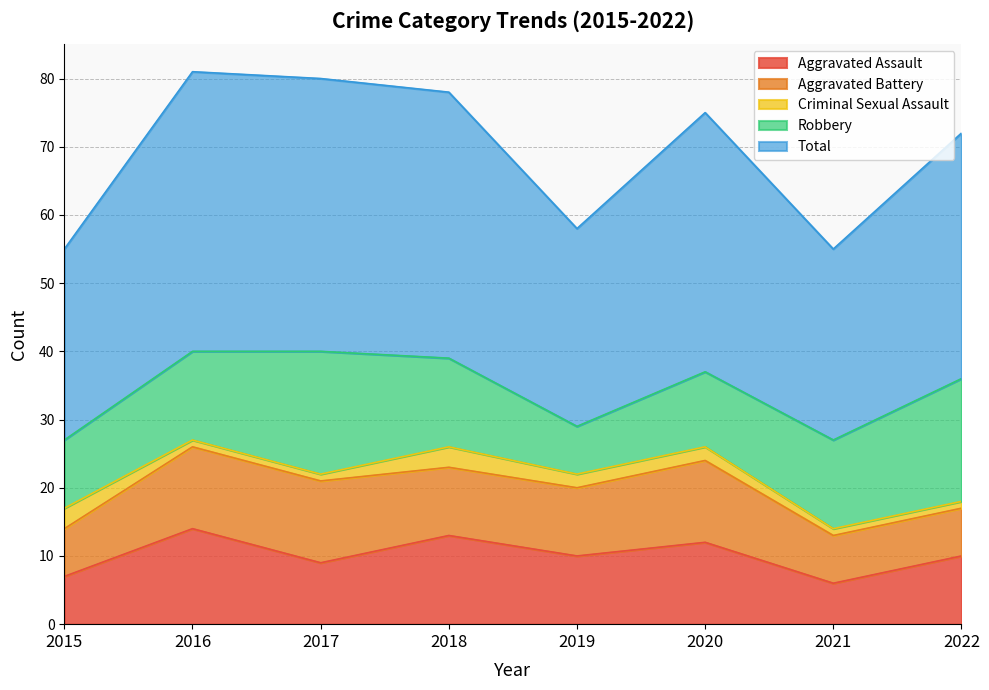

True or false: Total and Criminal Sexual Assault intersect in this chart.

False